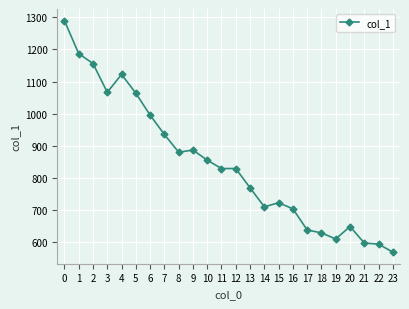

True or false: the data shows 1504.5 at 2.

False